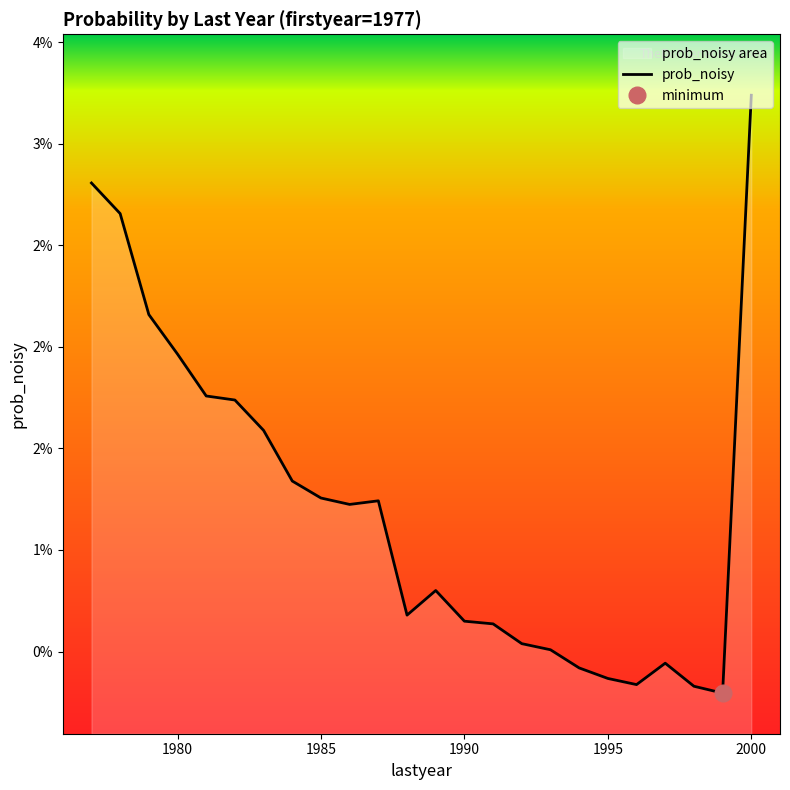

What position from the right is 1985?

16